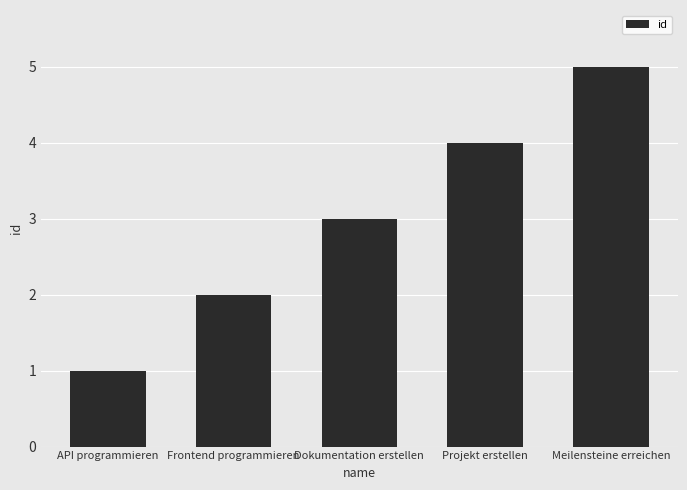

The value at Frontend programmieren is 2. True or false?

True